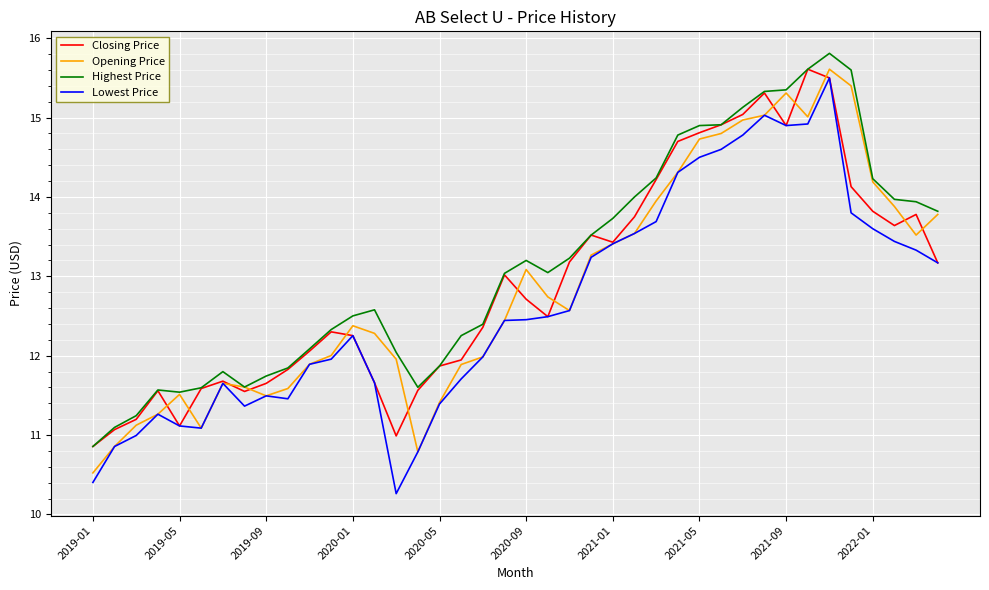

What is the sum of all Highest Price values?

525.9